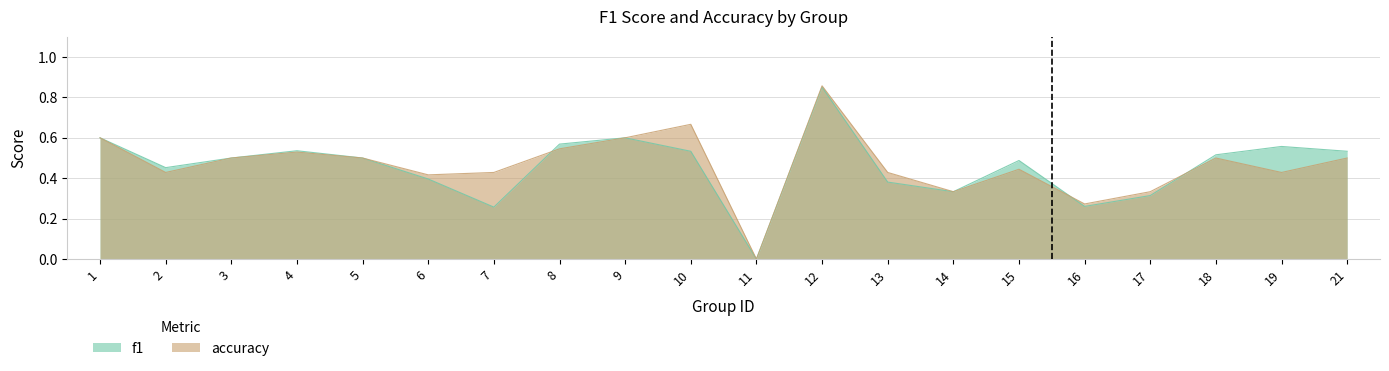

Where is the first local minimum for f1?

2